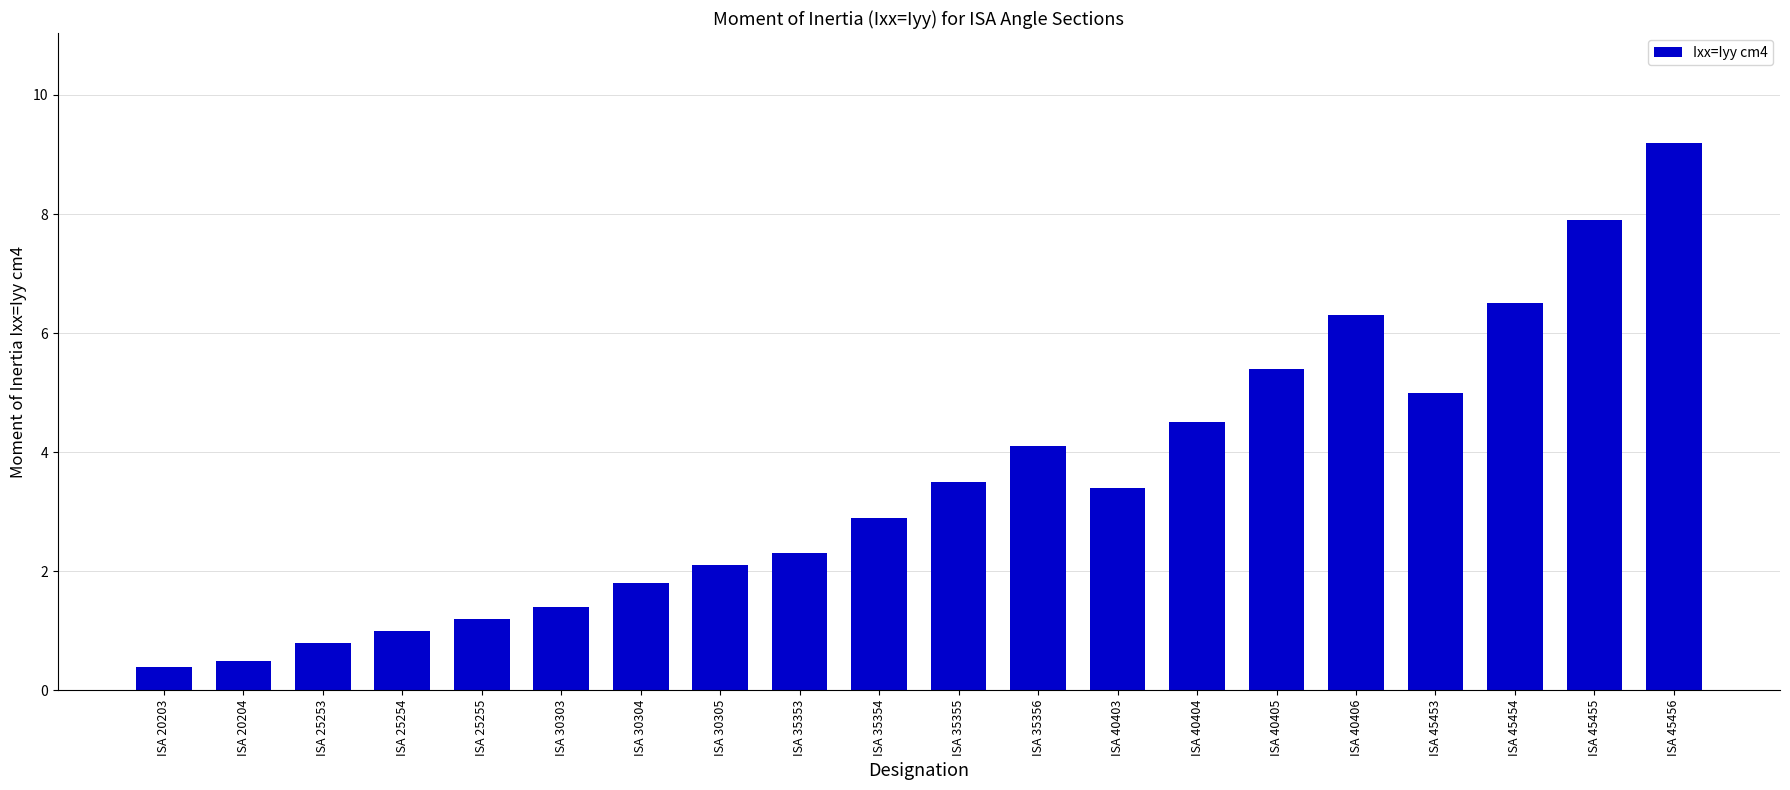

List the labels in order of value, largest first.

ISA 45456, ISA 45455, ISA 45454, ISA 40406, ISA 40405, ISA 45453, ISA 40404, ISA 35356, ISA 35355, ISA 40403, ISA 35354, ISA 35353, ISA 30305, ISA 30304, ISA 30303, ISA 25255, ISA 25254, ISA 25253, ISA 20204, ISA 20203